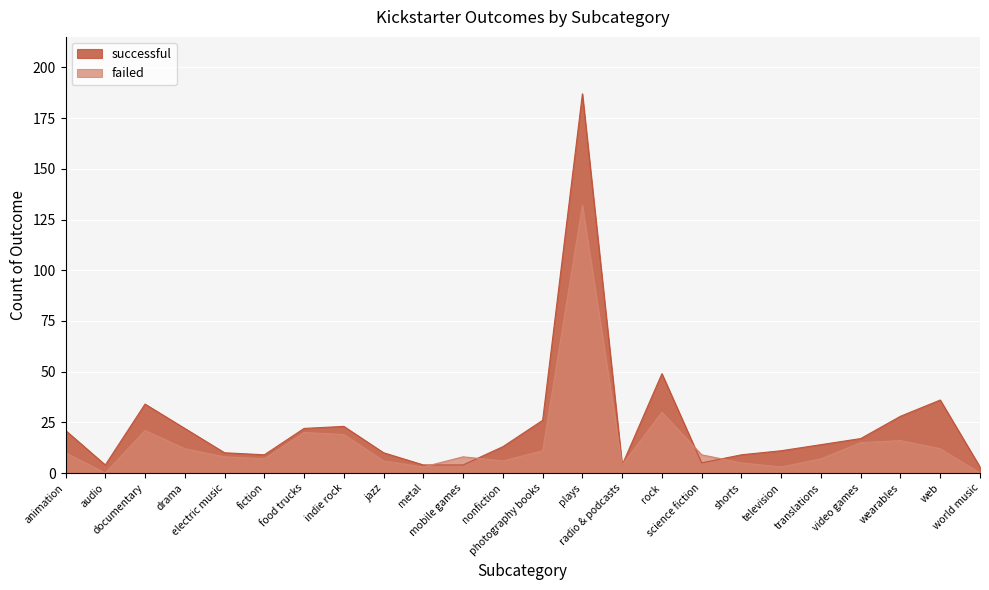

Where is failed nearest to the value 66?

rock